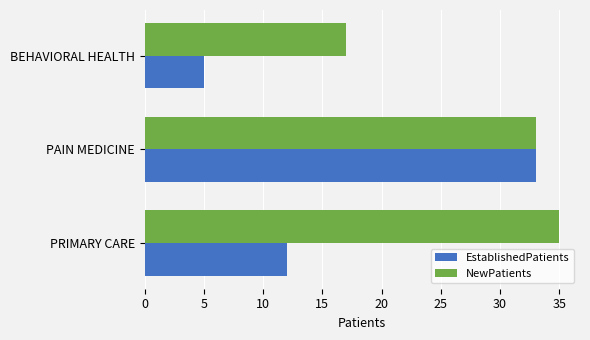

At which label is NewPatients closest to 26?

PAIN MEDICINE